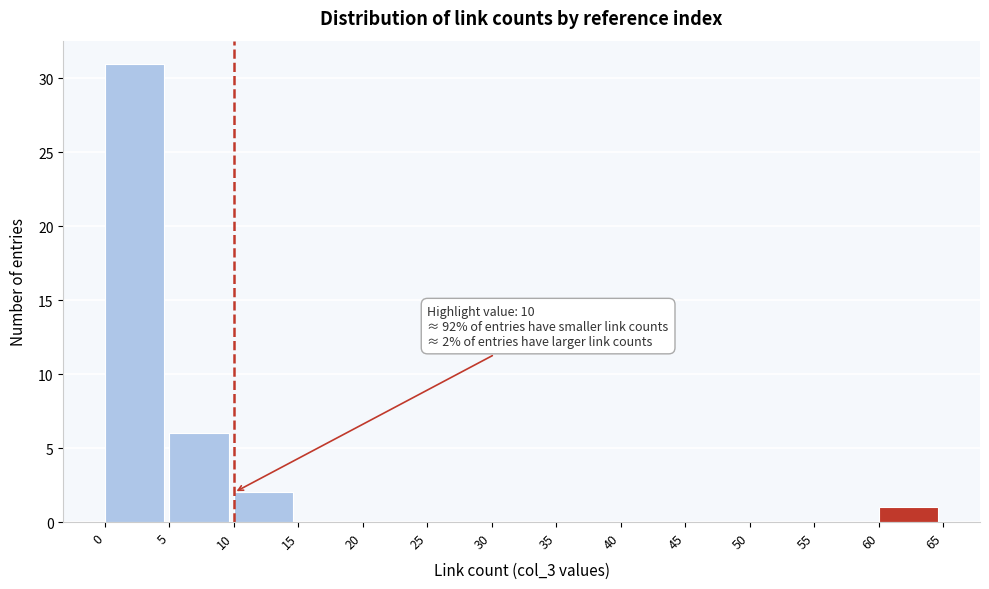

Which range on the x-axis has the tallest bar?

0 to 5